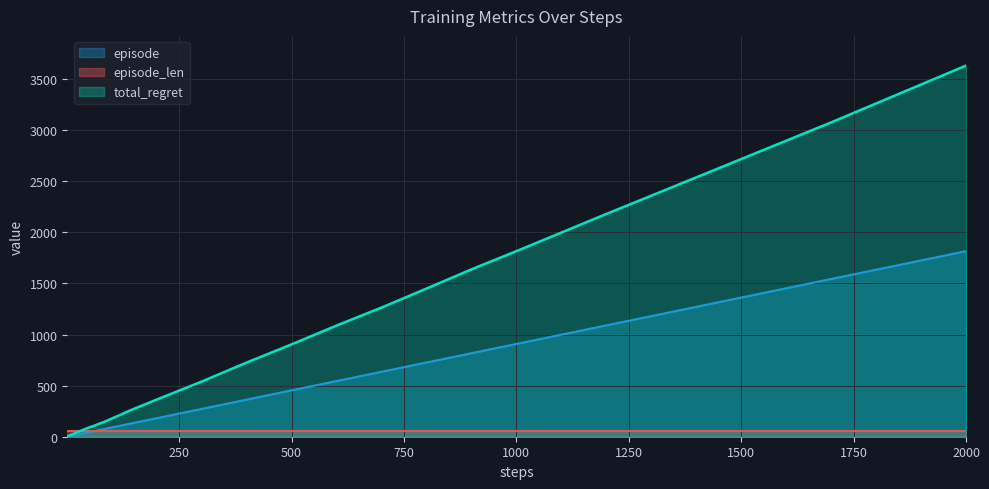

How many lines are shown in the chart?

3